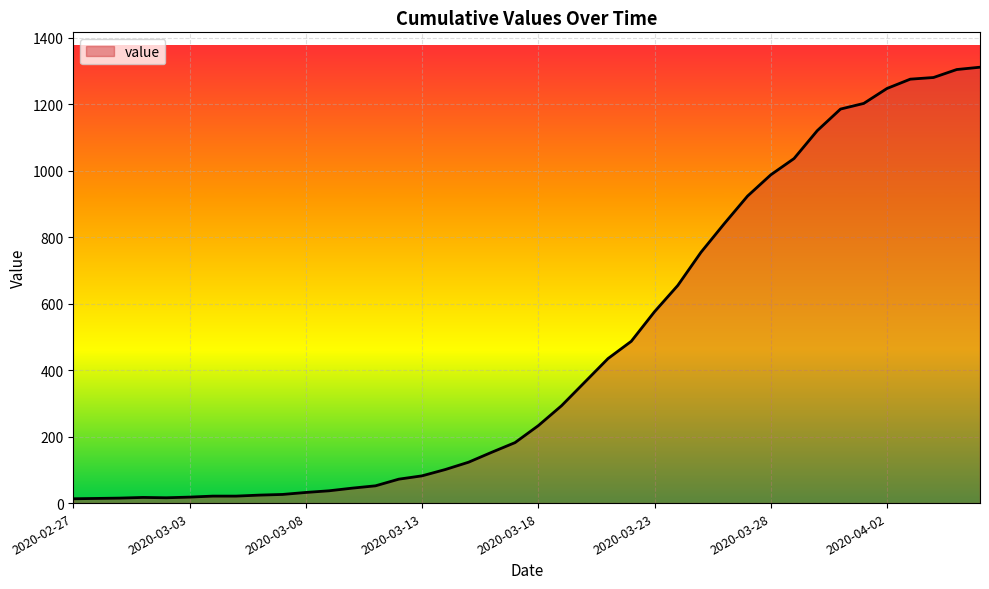

What is the maximum value shown in the chart?

1312